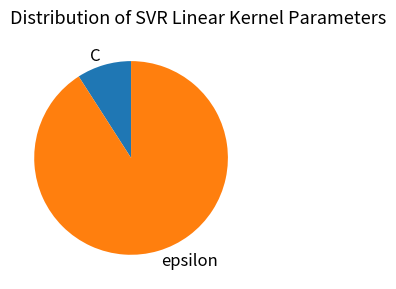

What is the ratio of the value at epsilon to the value at C?

10.0